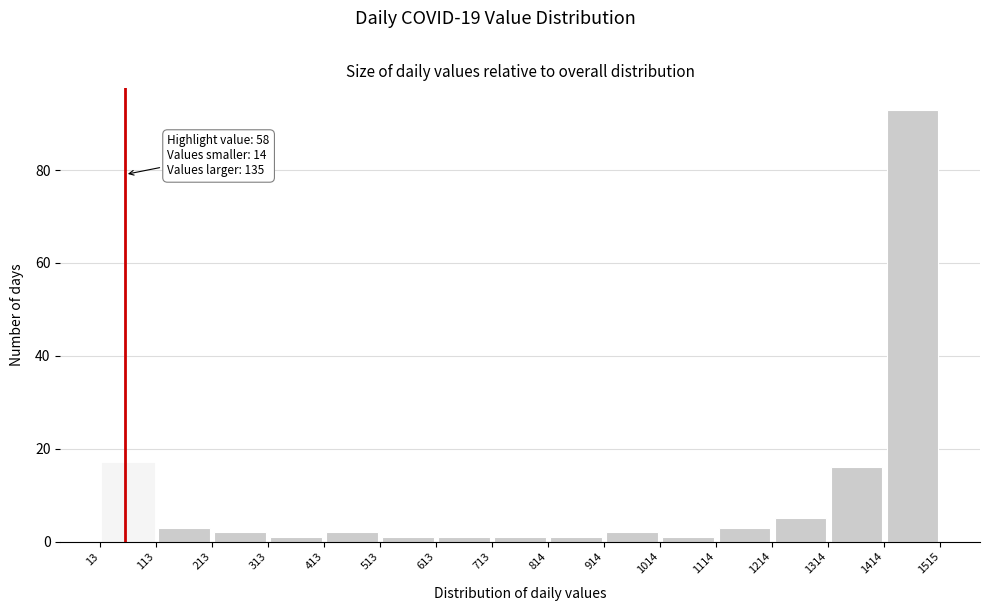

Over which range of the x-axis is the bar tallest?

1414 to 1515